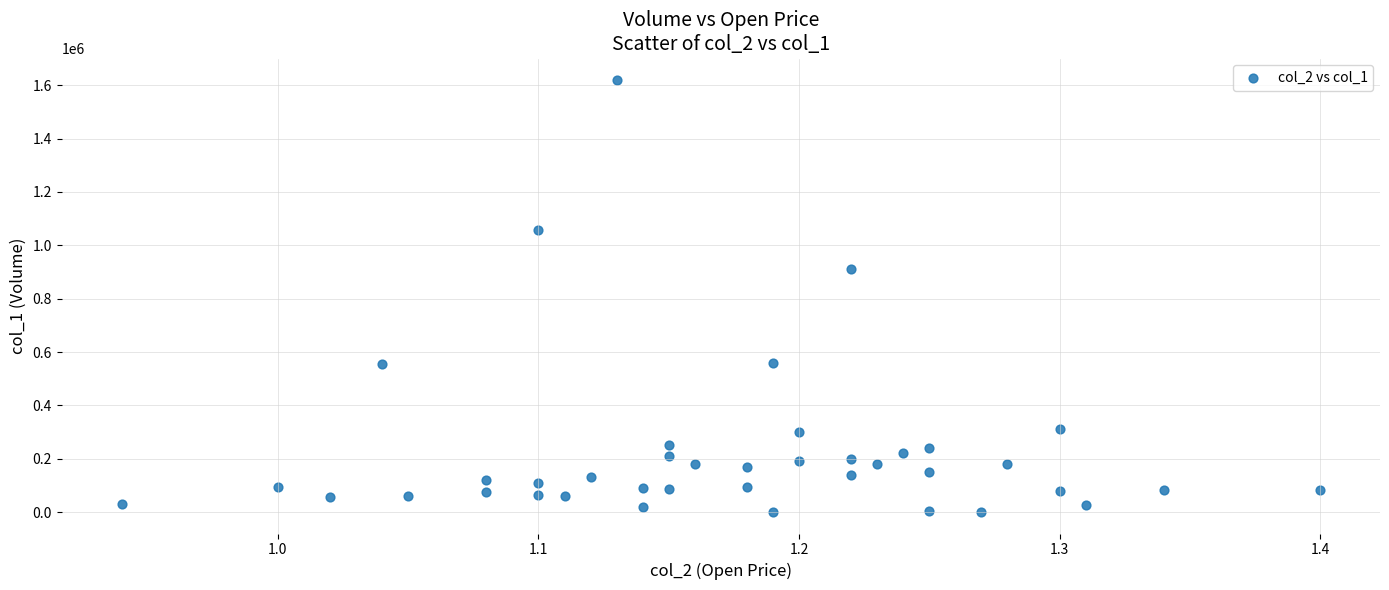

What Y value in the scatter plot is closest to 810000?

911000